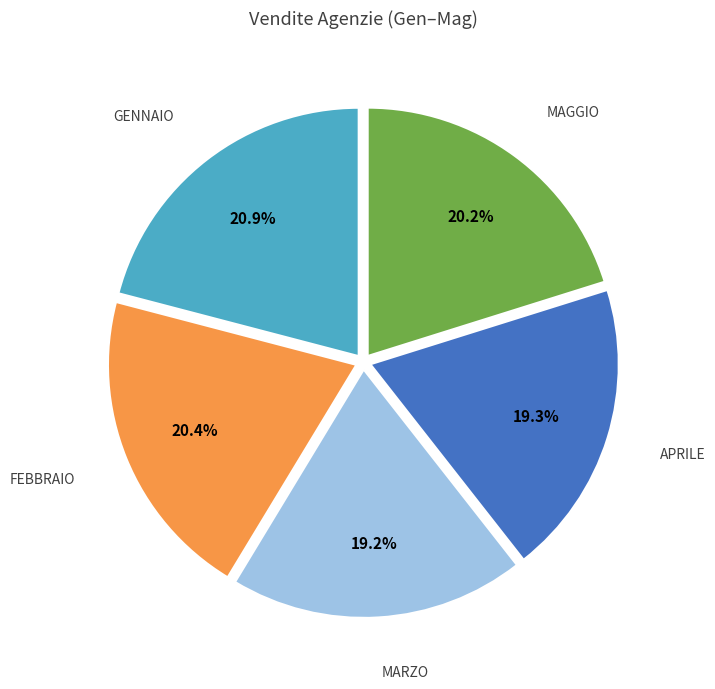

How many slices are in this pie chart?

5